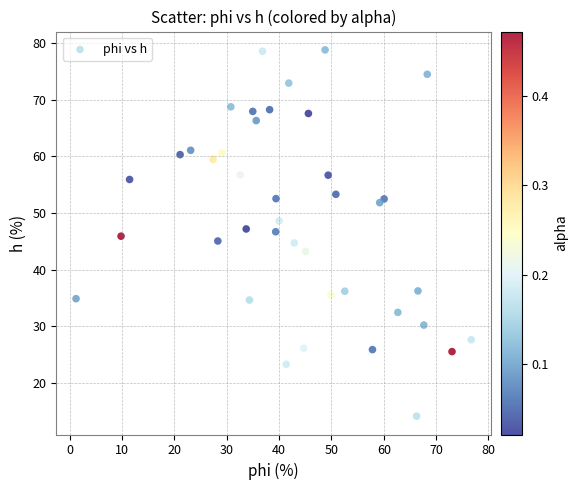

What is the range of Y values (max minus min)?

64.7